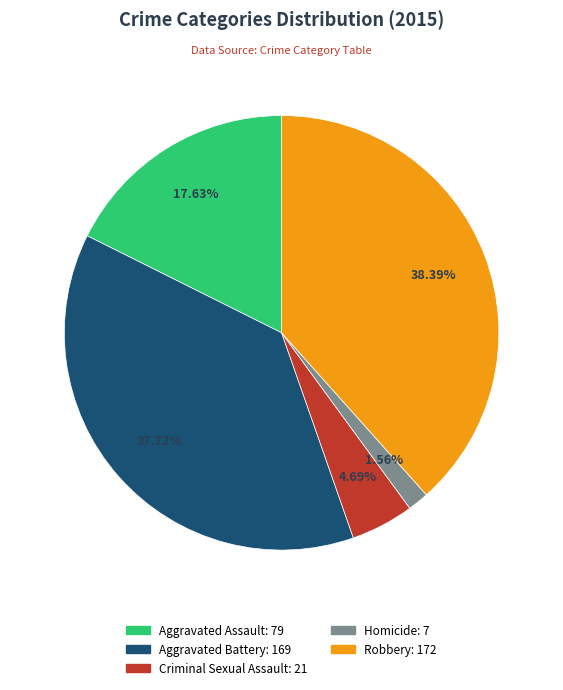

To the nearest percent, what percentage of the pie is Criminal Sexual Assault?

5%